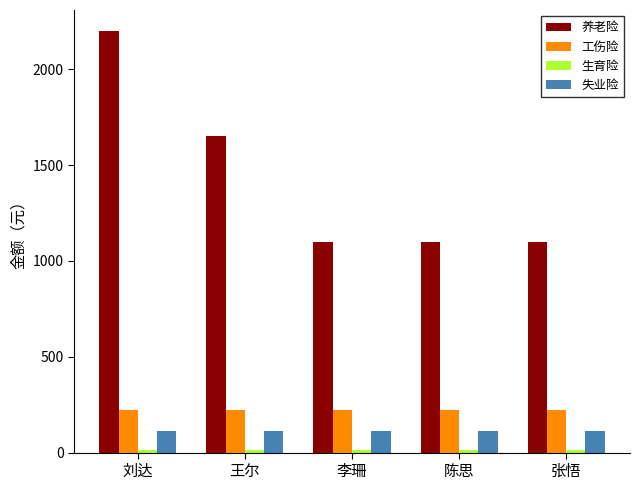

What is the highest value of the 工伤险 series?

220.2